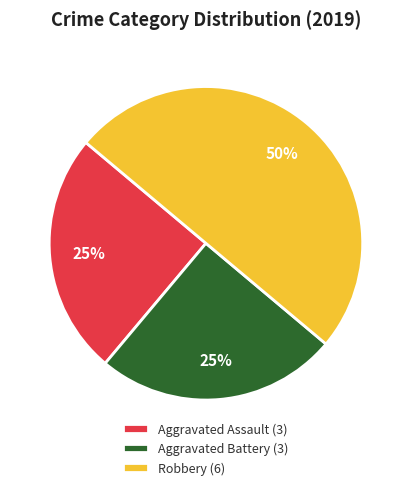

Do Aggravated Battery and Robbery together represent more than half of the pie?

Yes